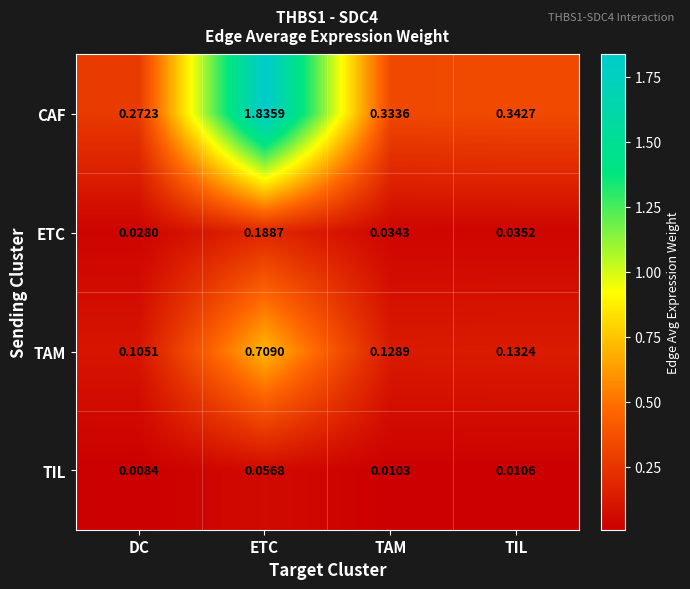

At TIL, list the series in order from largest to smallest.

CAF, TAM, ETC, TIL